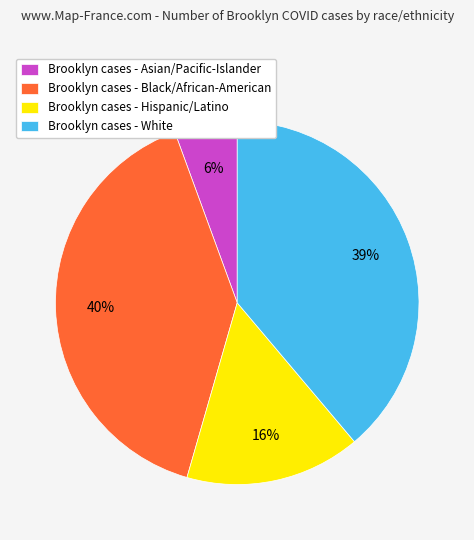

The Brooklyn cases - Asian/Pacific-Islander slice represents 11% of the pie. True or false?

False